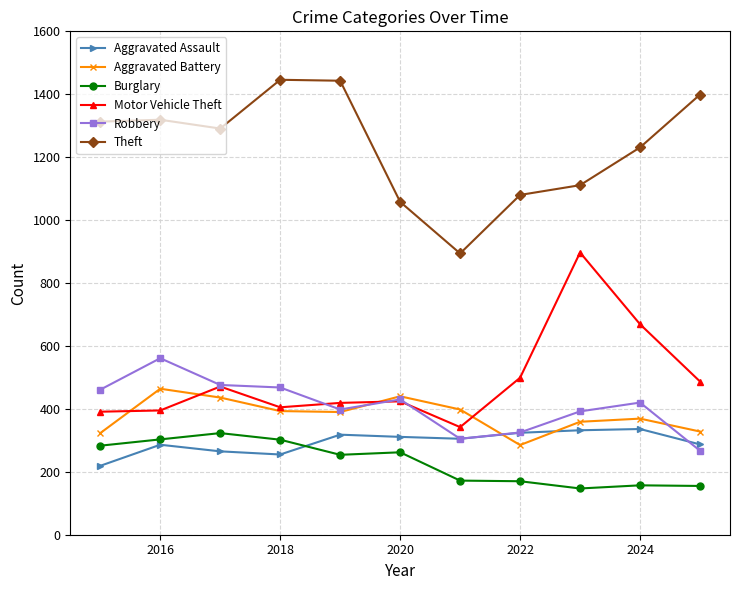

What is the value of the Robbery point at the 10th from the left?

420